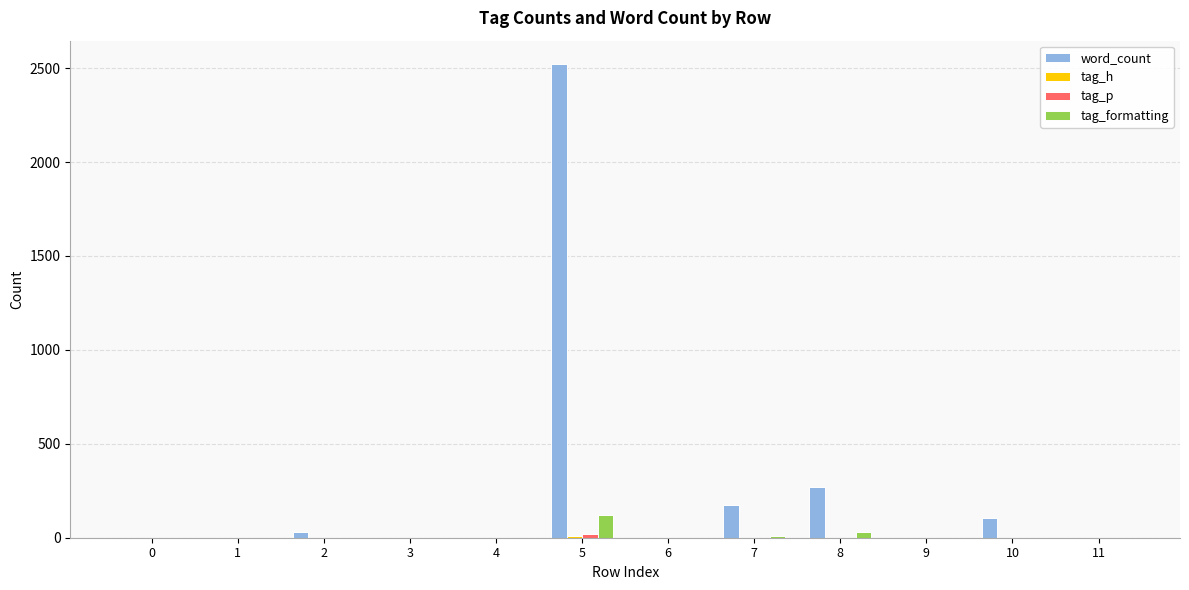

Which series has the largest total across all categories?

word_count